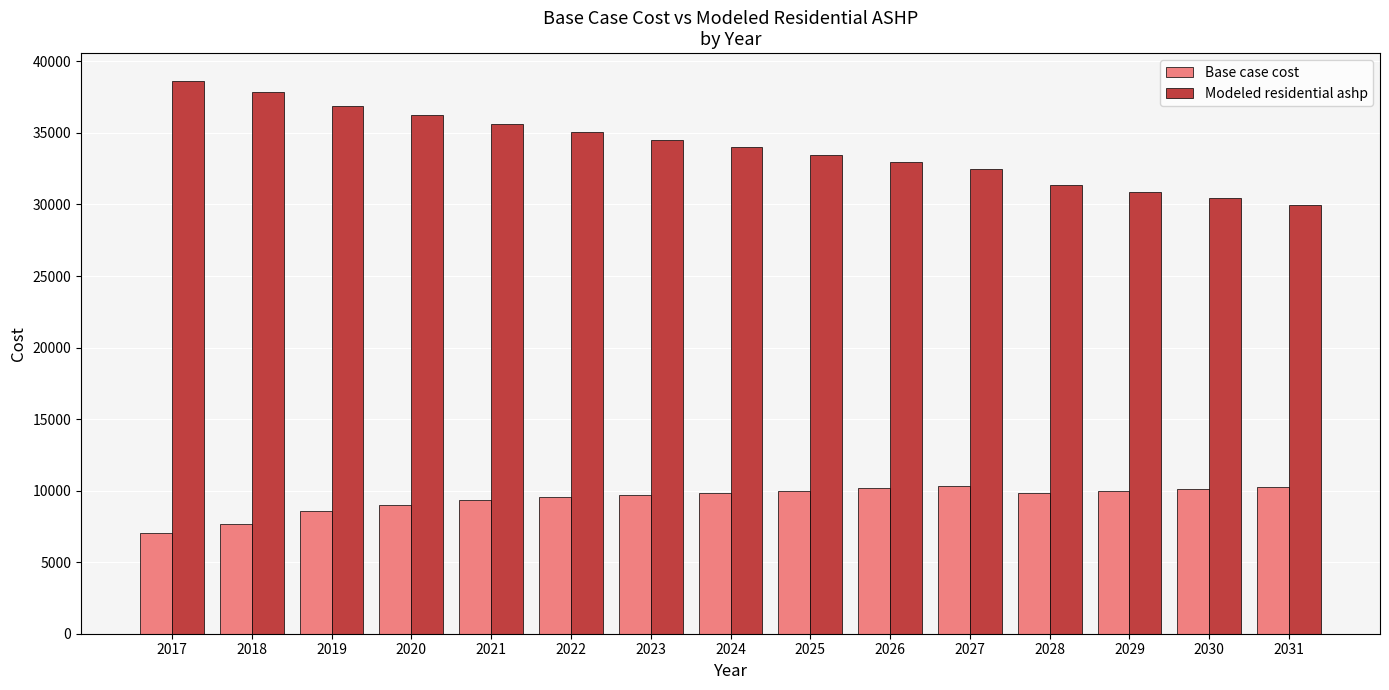

Is it true that Modeled residential ashp equals 24996.2 at 2019?

False